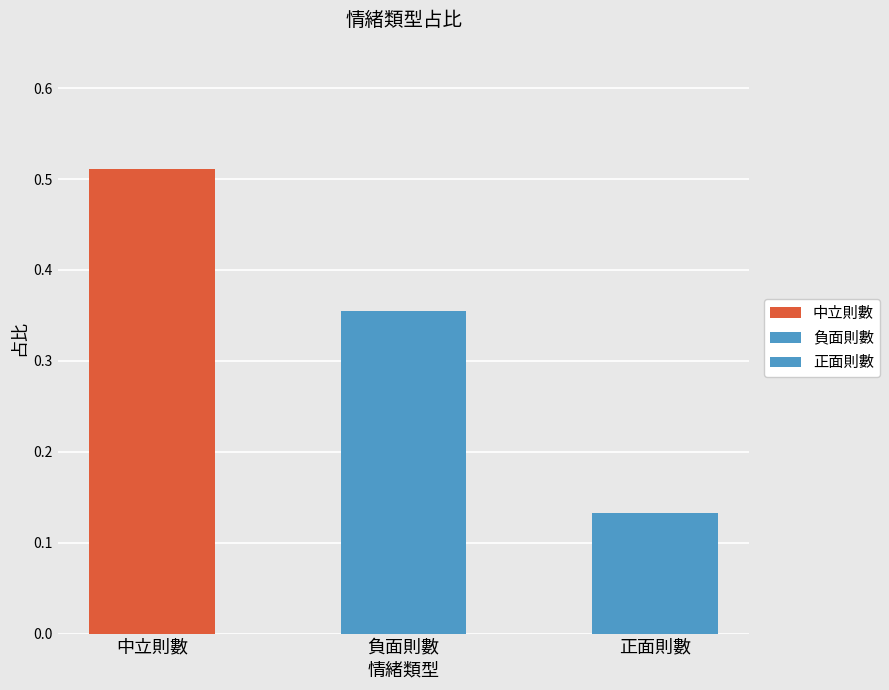

Reading left to right, list all the values displayed in this chart.

0.5	0.4	0.1